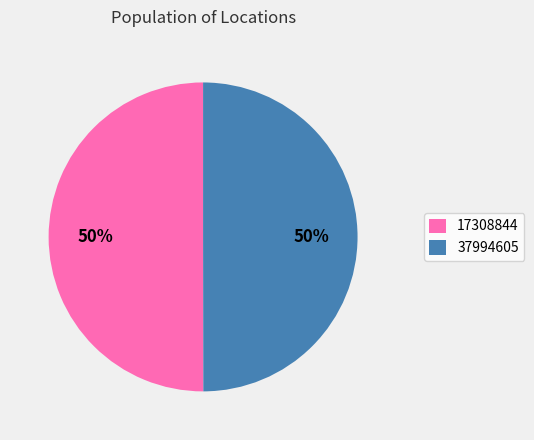

To the nearest percent, what is the average slice percentage?

50%